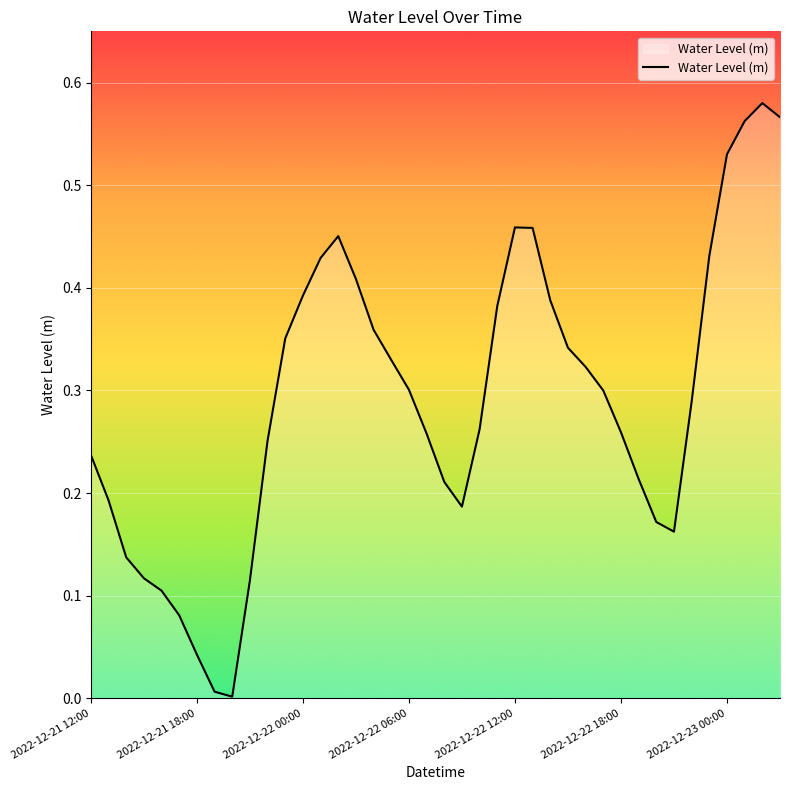

Where is the data nearest to the value 0?

8